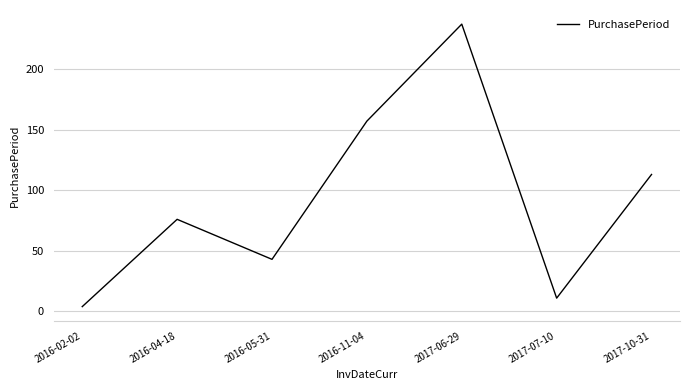

At which category does the data reach its first local peak?

2016-04-18